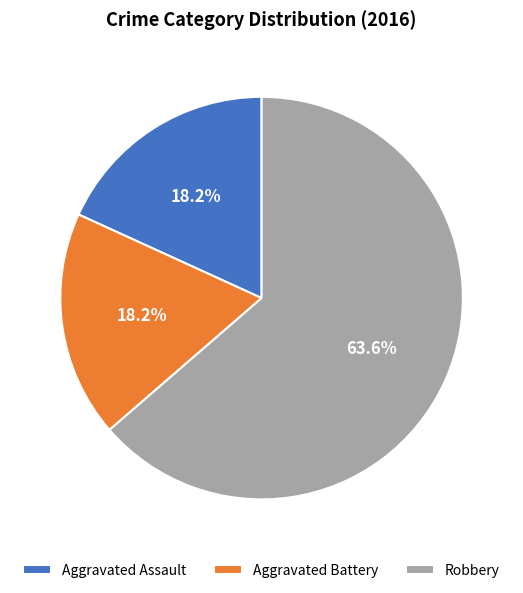

Which category has the biggest portion of the pie?

Robbery